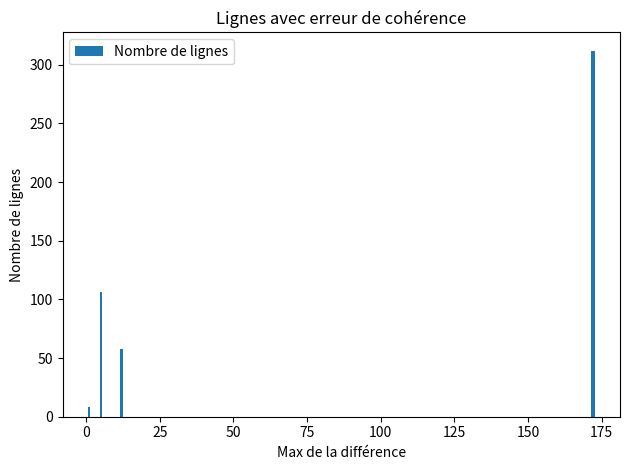

The chart shows a value of 6 at −25. True or false?

False